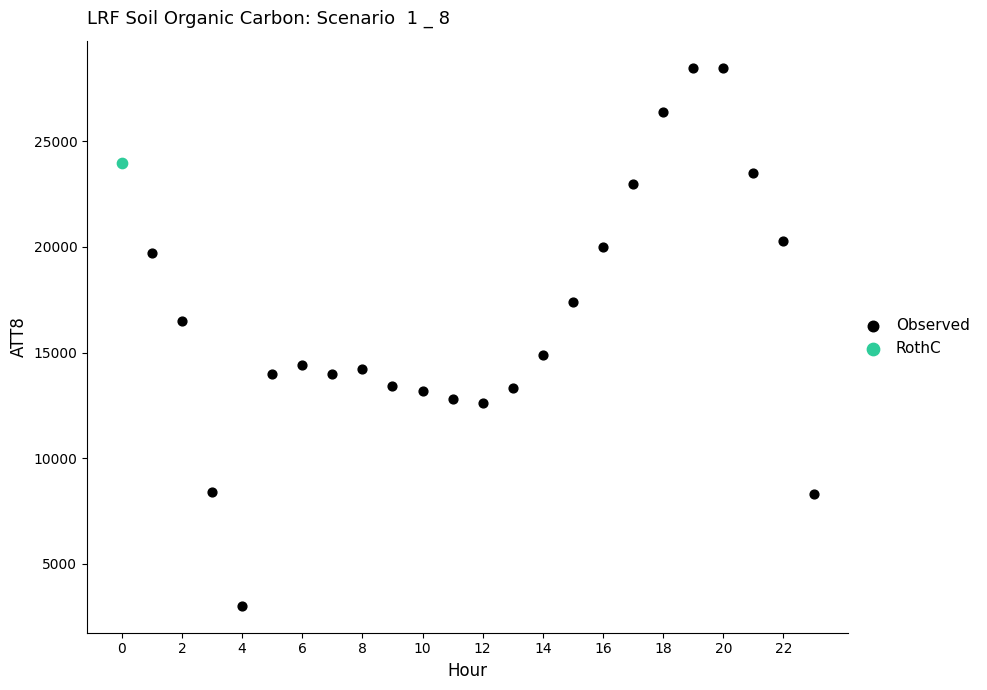

What are all the series names shown in the legend?

Observed, RothC